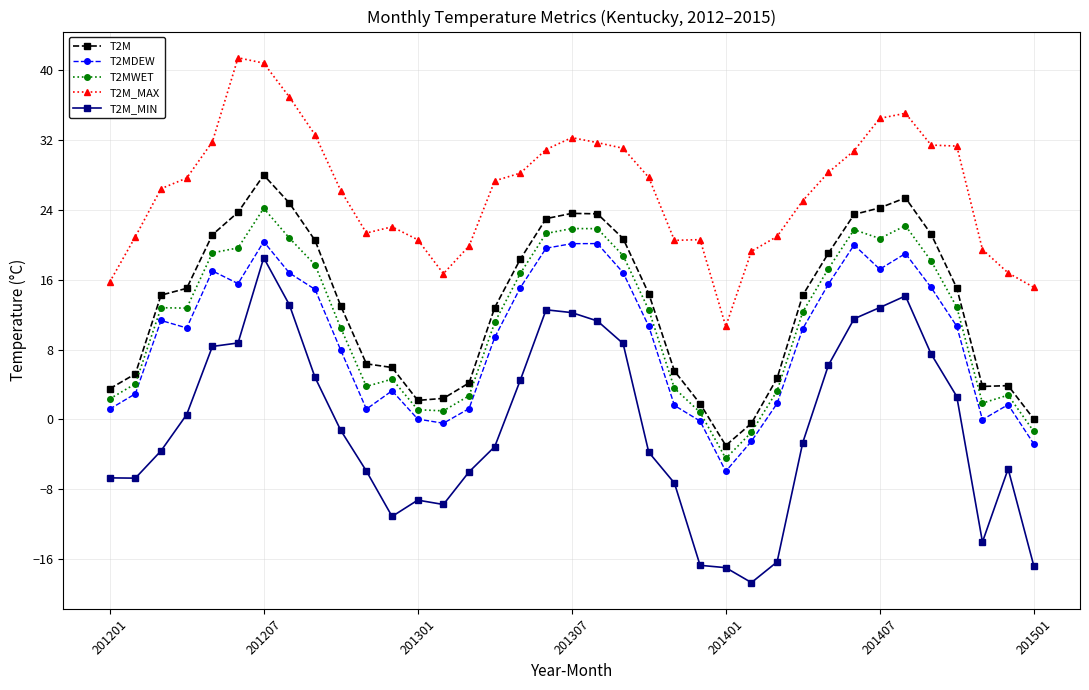

What is the difference between the maximum and minimum values in the T2M_MIN series?

37.2